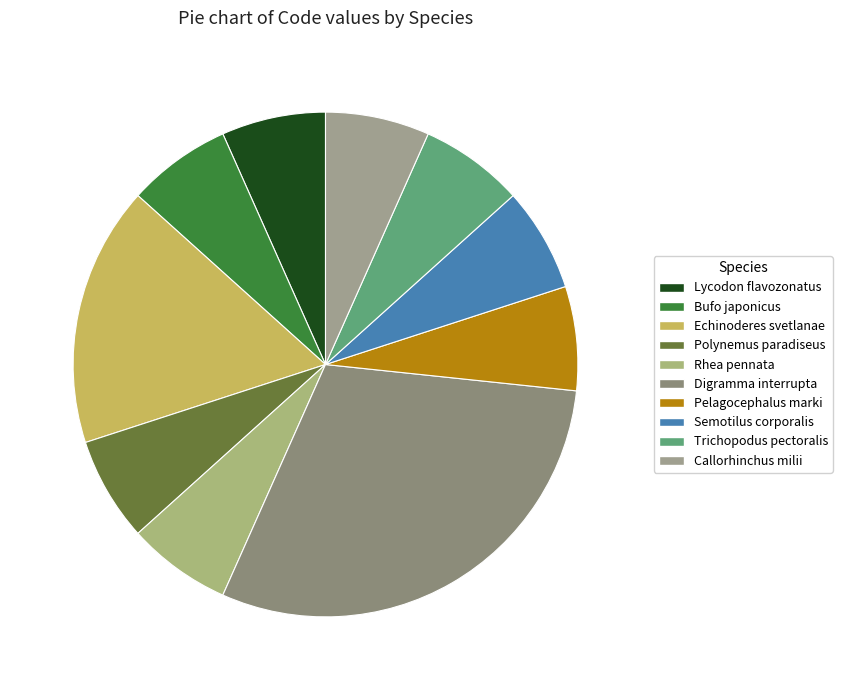

Does Trichopodus pectoralis account for over 50% of the chart?

No